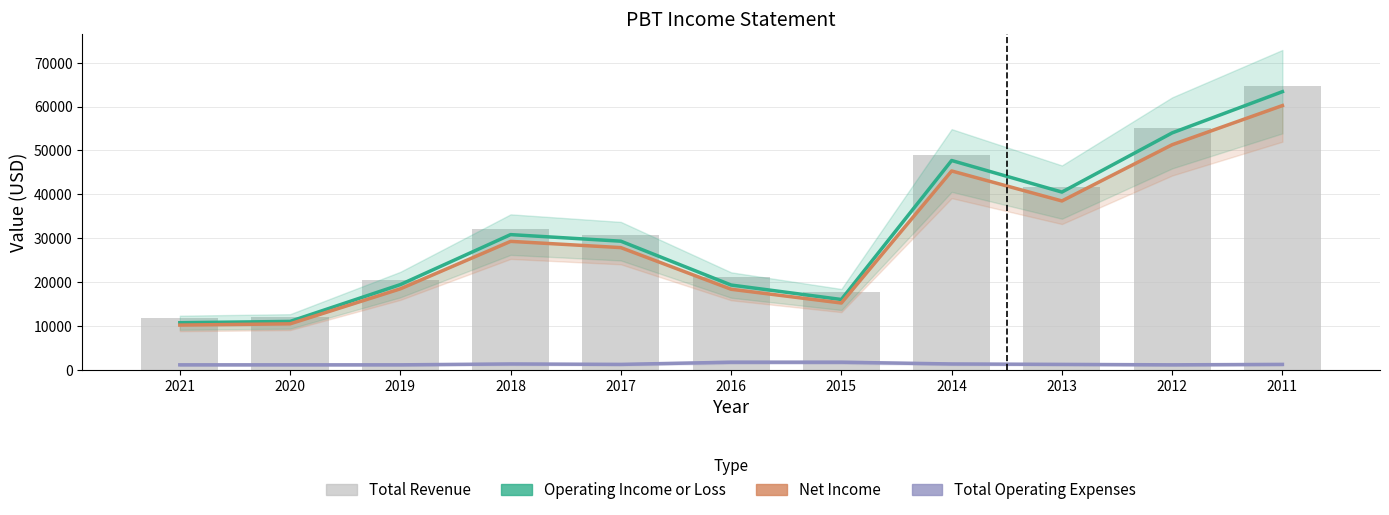

What is the spread (max minus min) of values at 2011?

63400